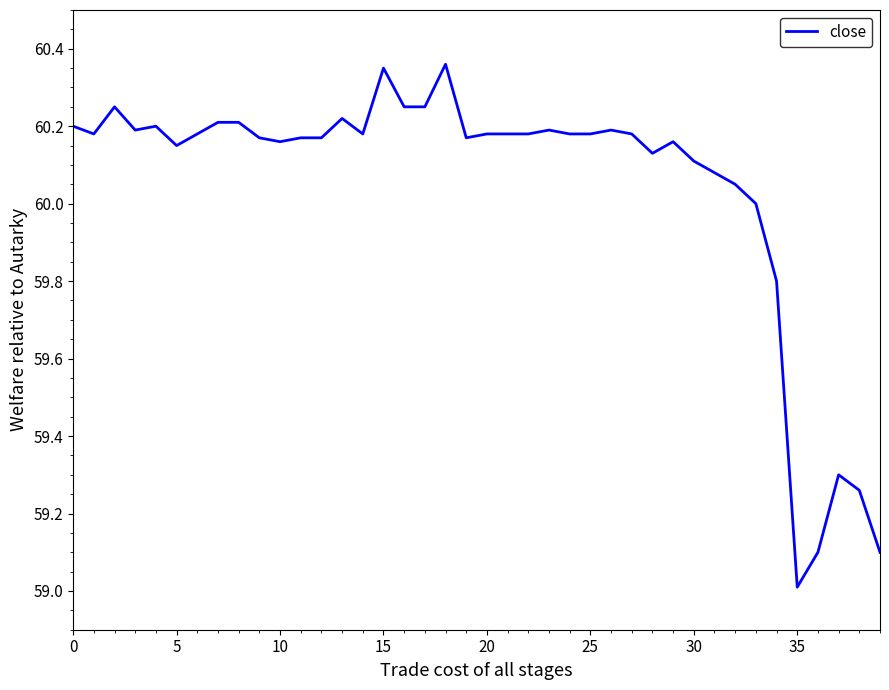

What is the minimum value shown in the chart?

59.0